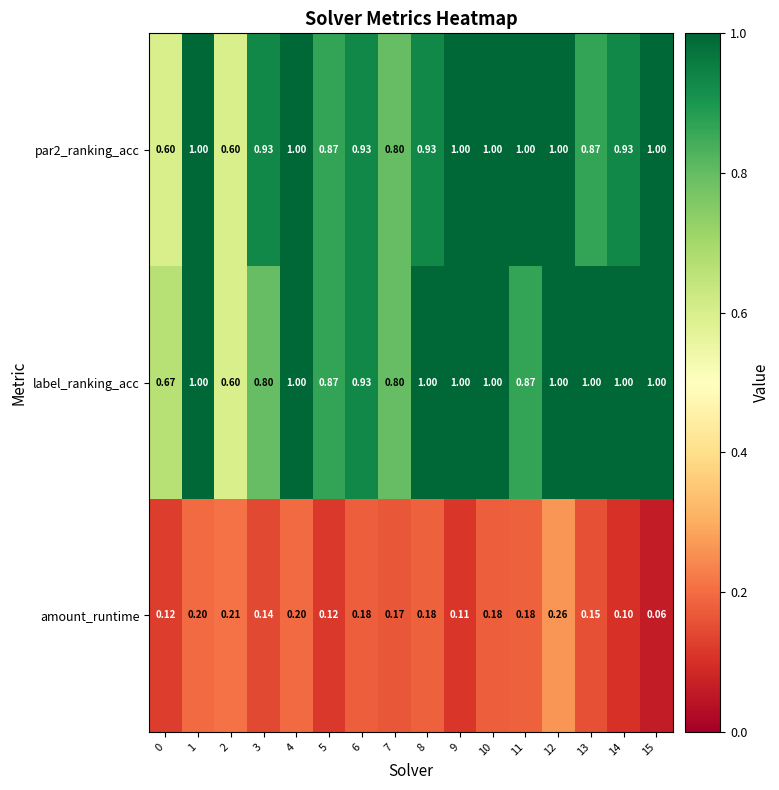

Which series changed the most between 4 and 9?

amount_runtime